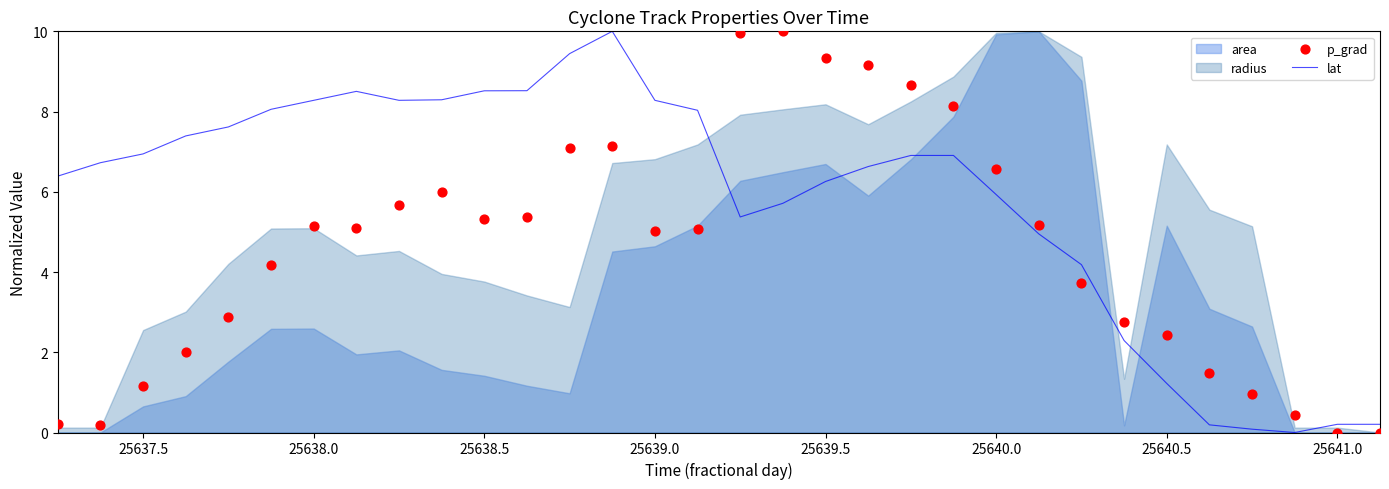

Is the value of p_grad at 25640.0 greater than the value of lat at 23?

Yes